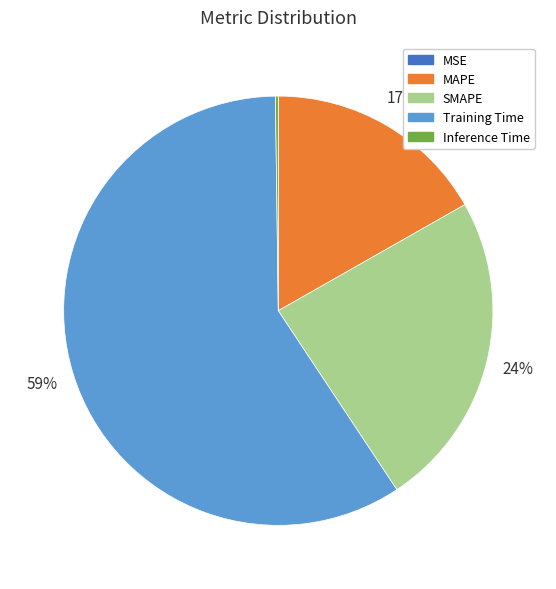

What percentage is the Training Time slice, to the nearest percent?

59%